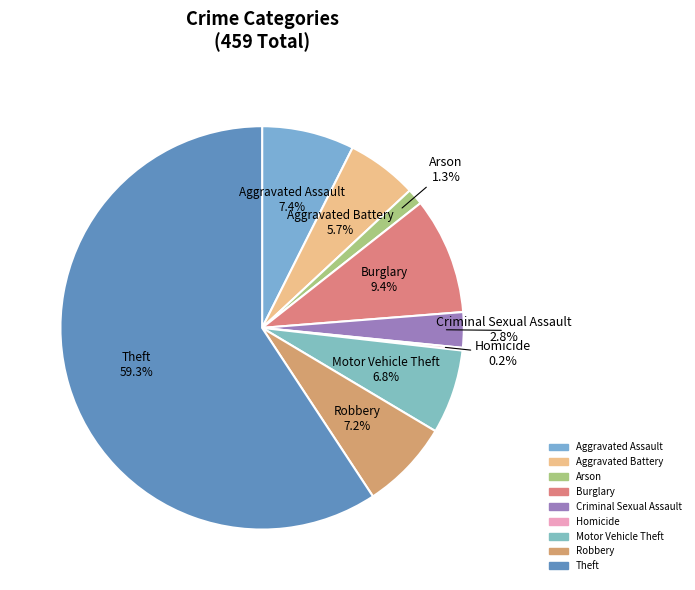

To the nearest percent, what portion does Aggravated Assault represent?

7%